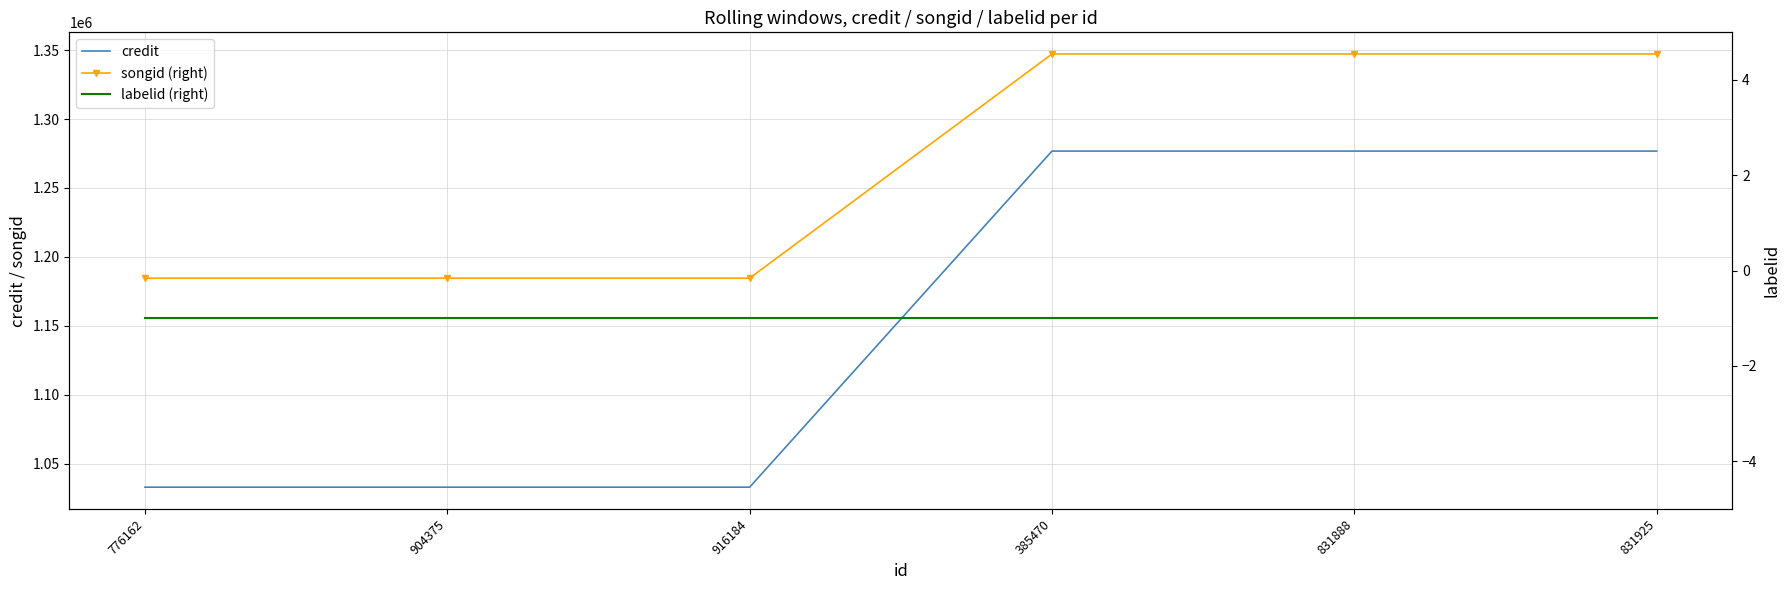

Between 904375 and 776162, which is larger?

904375